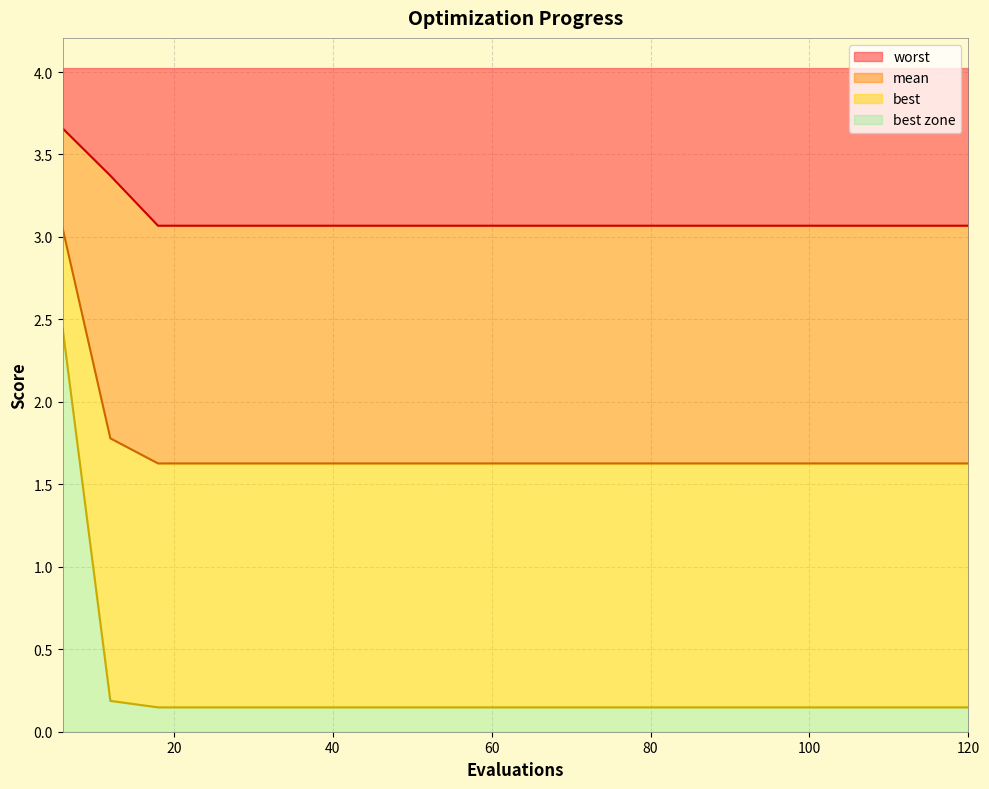

What is the average value of the best series?

0.3